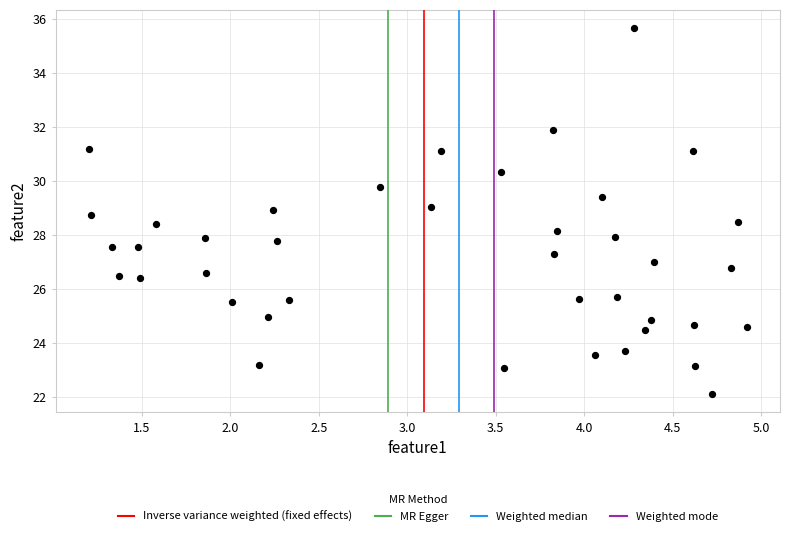

What is the range of X values (max minus min)?

3.7